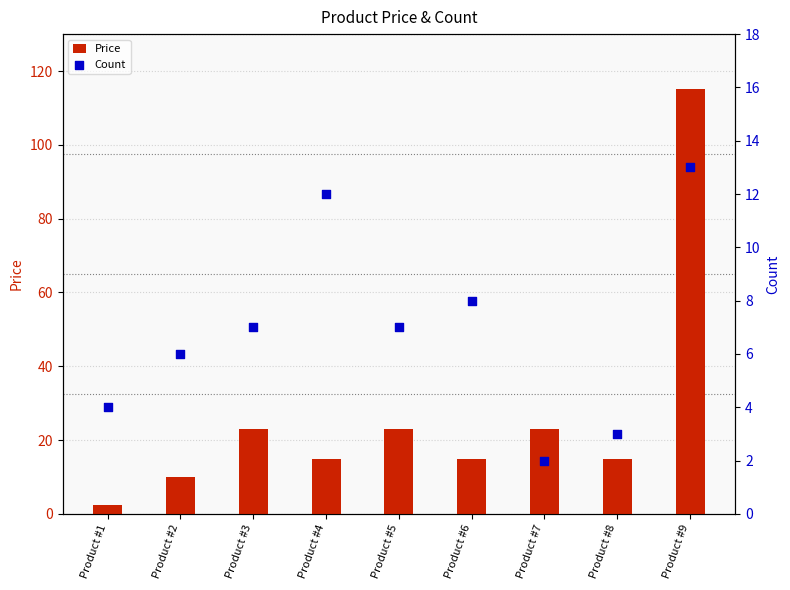

Which series reaches the minimum Y coordinate?

Count